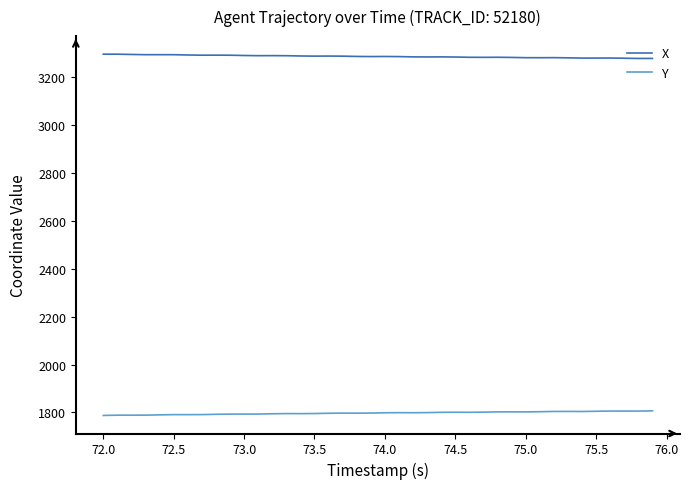

Rank the series by their maximum value, from highest to lowest.

X, Y